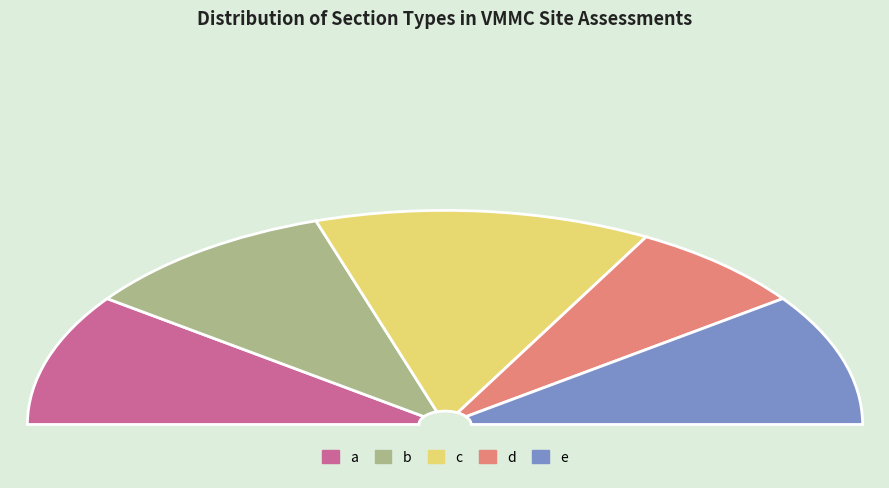

To the nearest percent, what portion does d represent?

14%